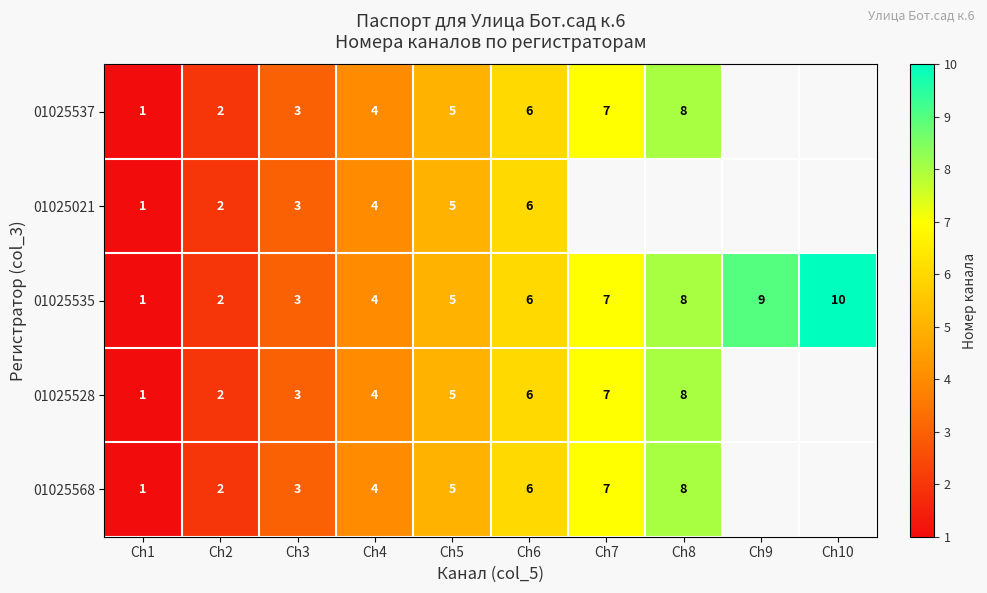

Count the number of data series in this chart.

5